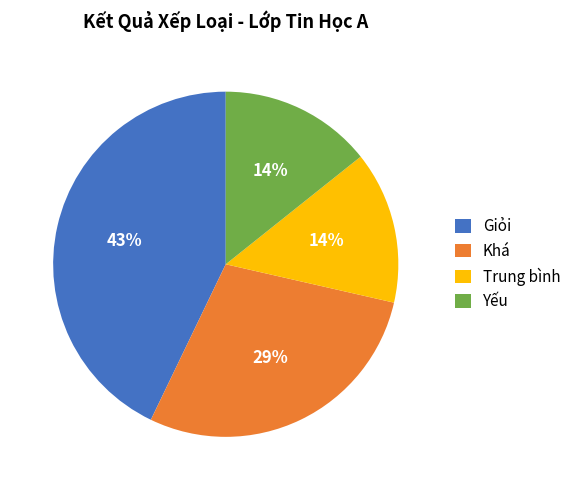

Count the number of slices in the pie.

4